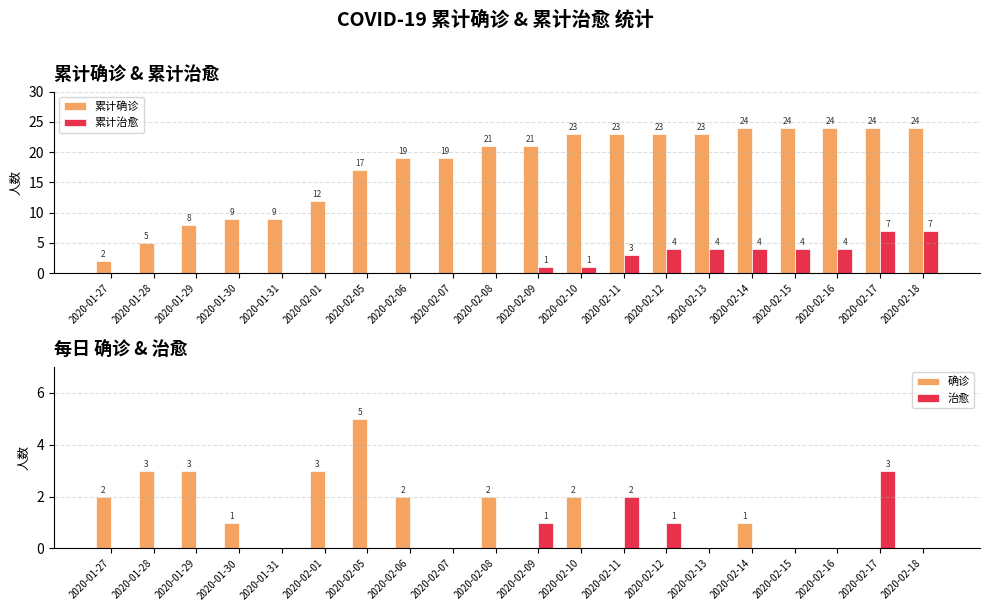

True or false: 累计确诊 has a value of 3 at 2020-01-31.

False